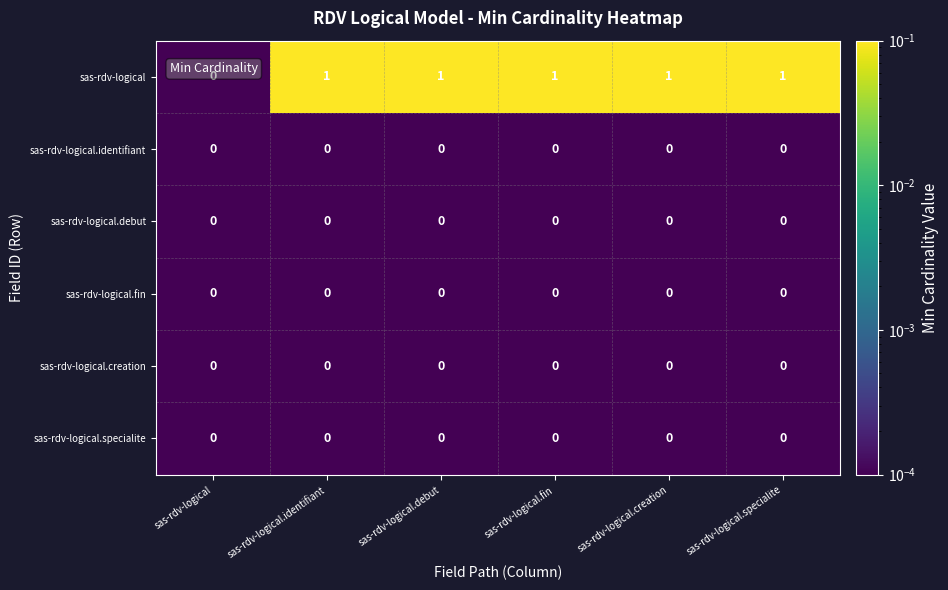

Which series has the widest spread of values?

sas-rdv-logical